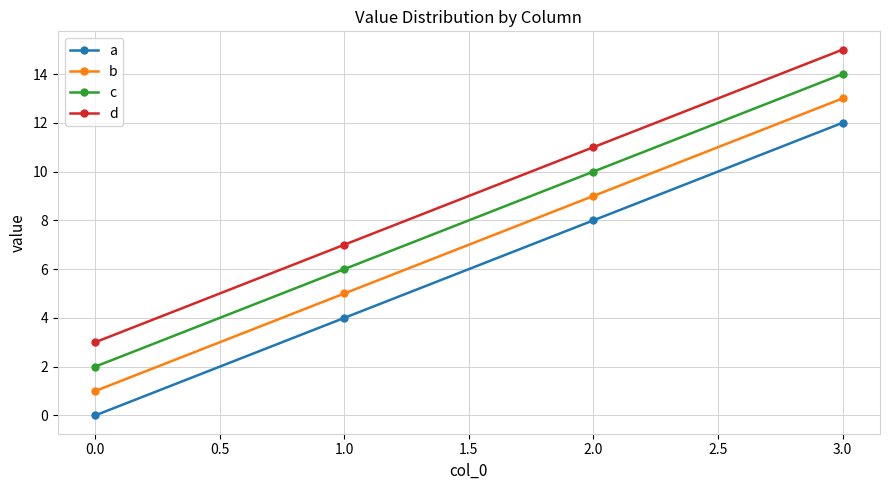

True or false: b has more than 1 points higher than both neighbors.

False